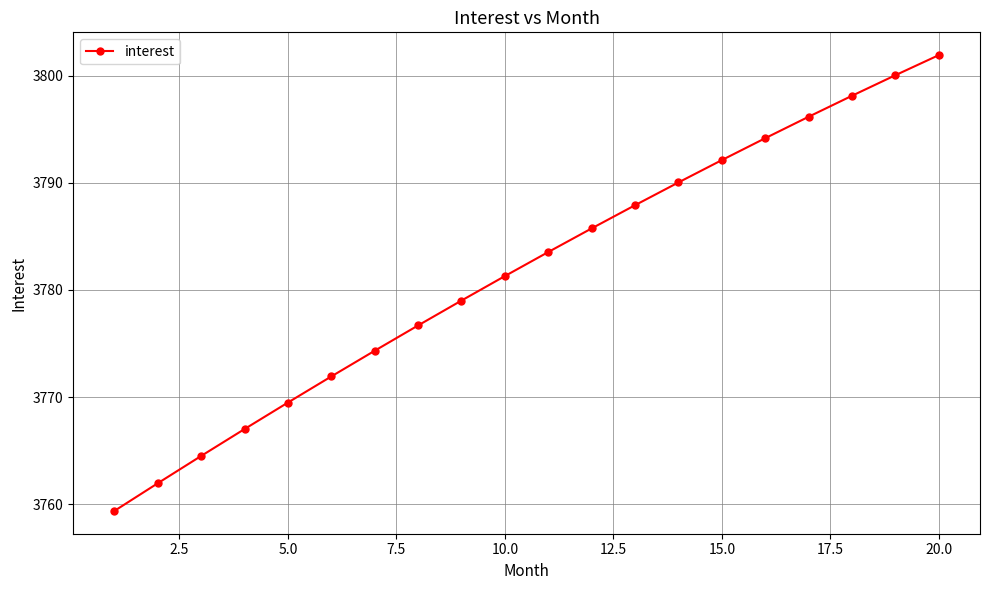

What is the difference between the maximum and minimum values?

42.5